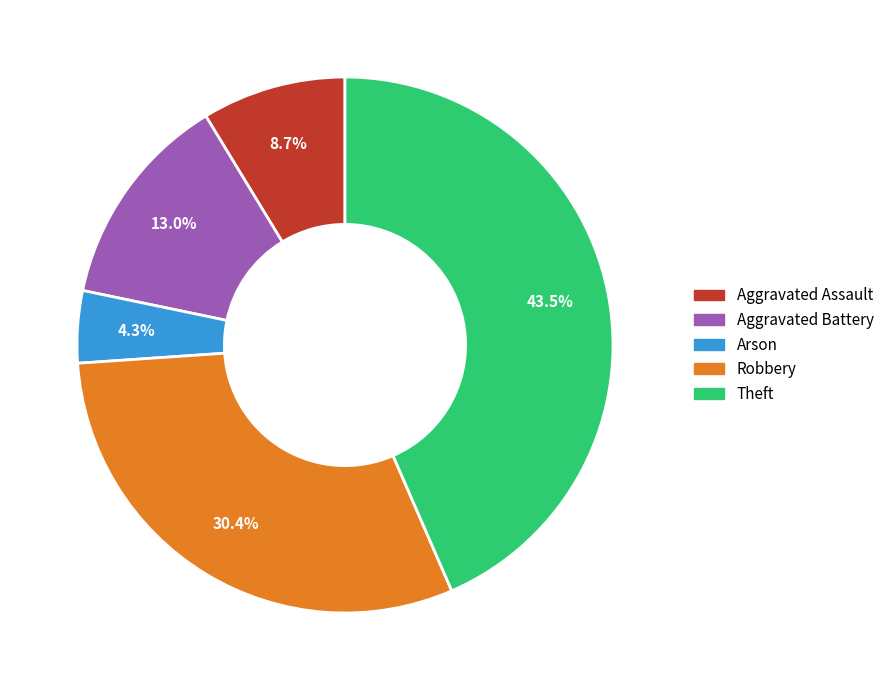

To the nearest percent, what is the average slice percentage?

20%